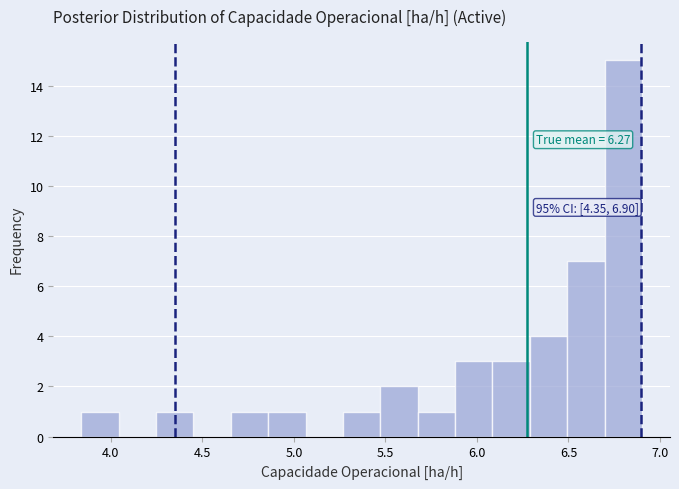

Which range on the x-axis has the tallest bar?

6.70 to 6.90